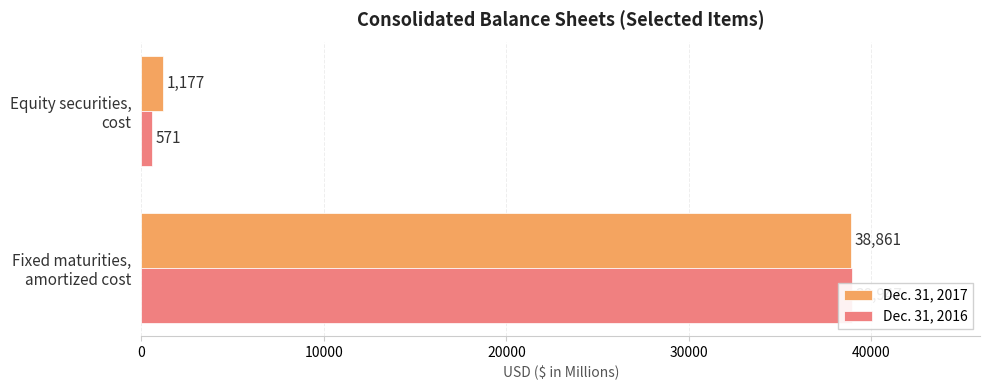

True or false: Dec. 31, 2017 has a value of 38861 at Fixed maturities, amortized cost.

True